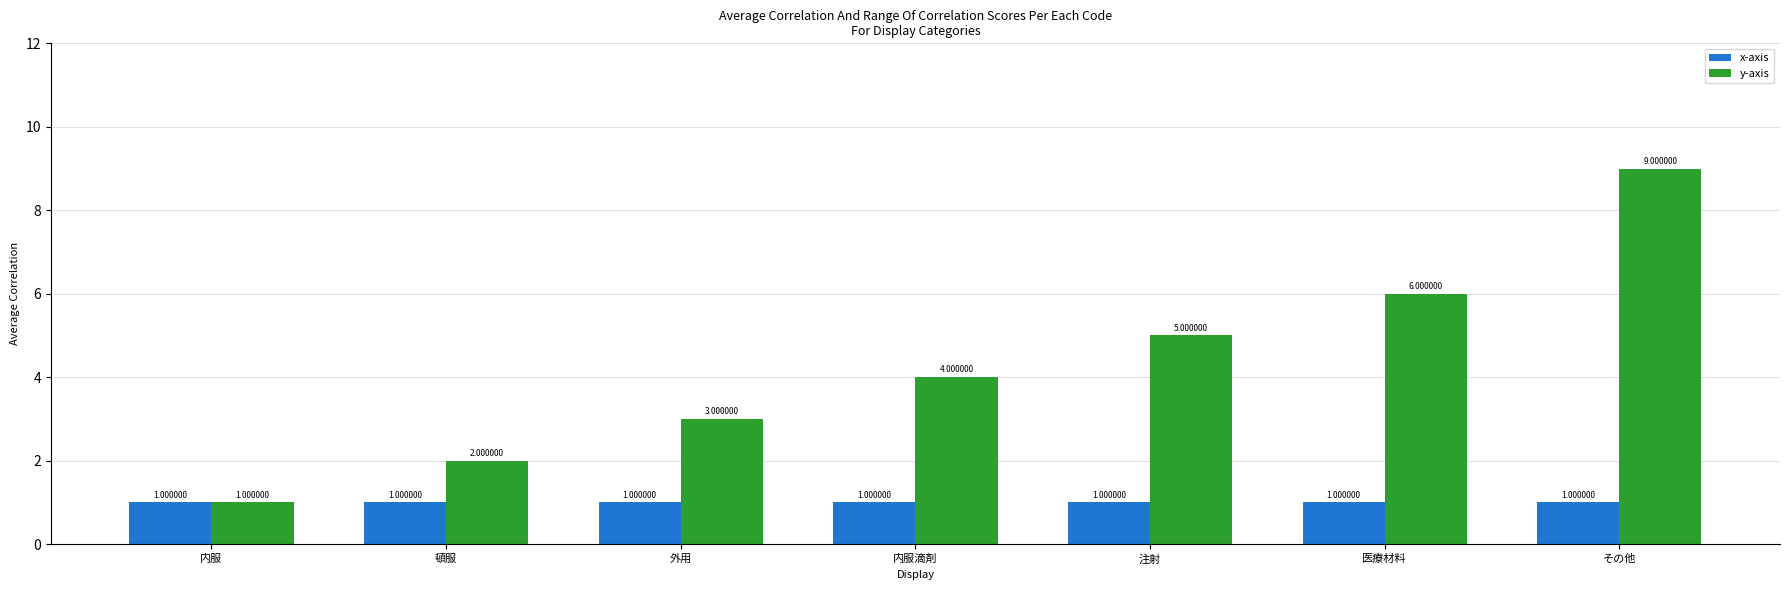

At which label is y-axis closest to 5?

注射